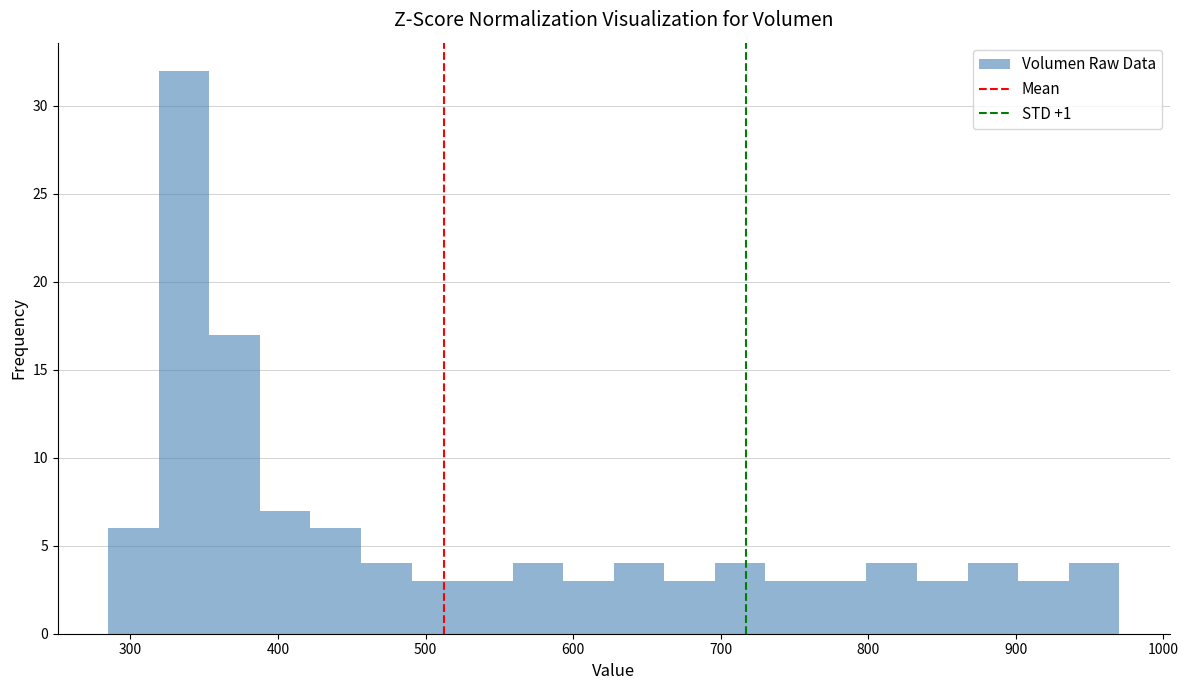

Around what value on the x-axis is the tallest bar? Give the approximate position of its centre, as read against the axis.

340